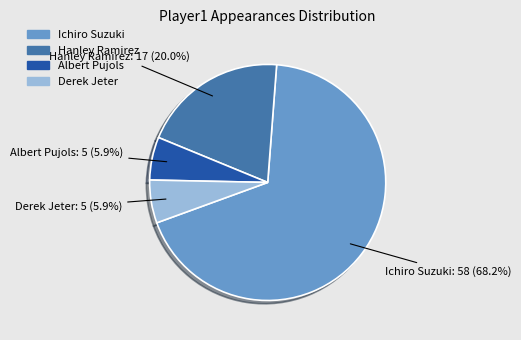

True or false: Derek Jeter accounts for 6% of the total.

True